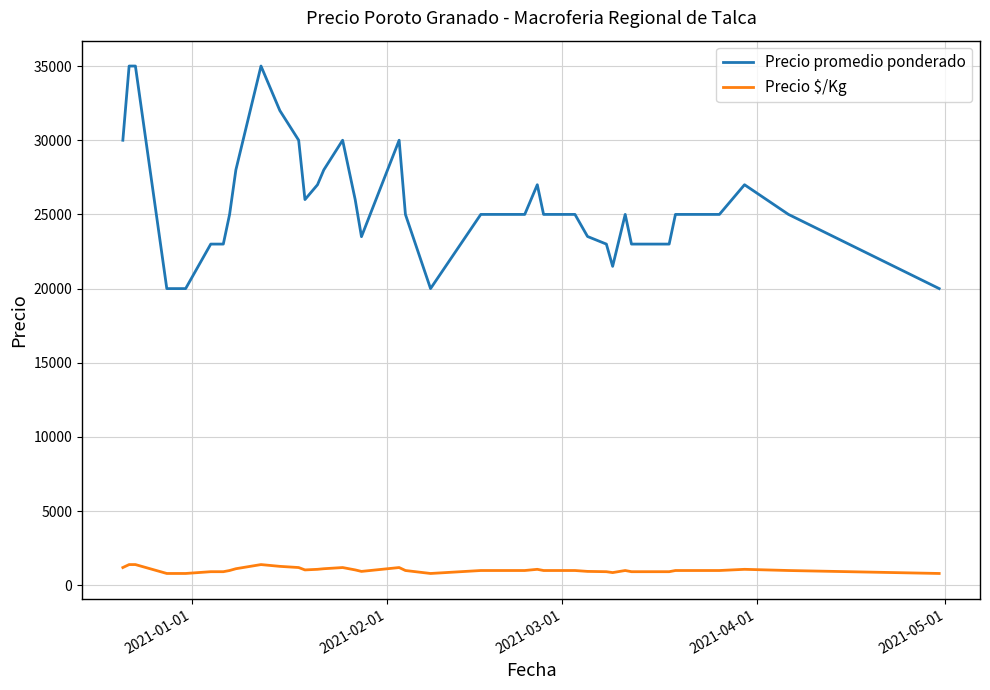

True or false: Precio promedio ponderado and Precio $/Kg cross at least once.

False